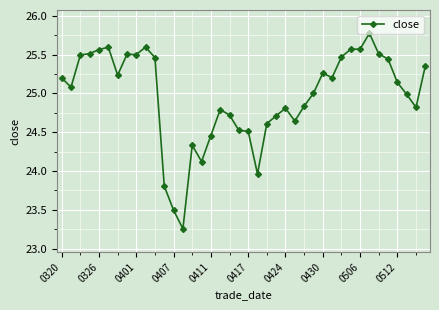

What is the value of the 28th point from the left?

25.0